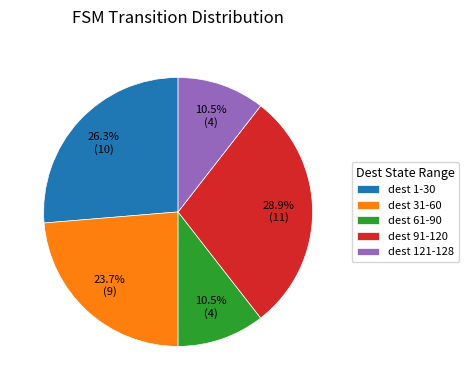

How much of the chart is everything except dest 31-60?

76.3%